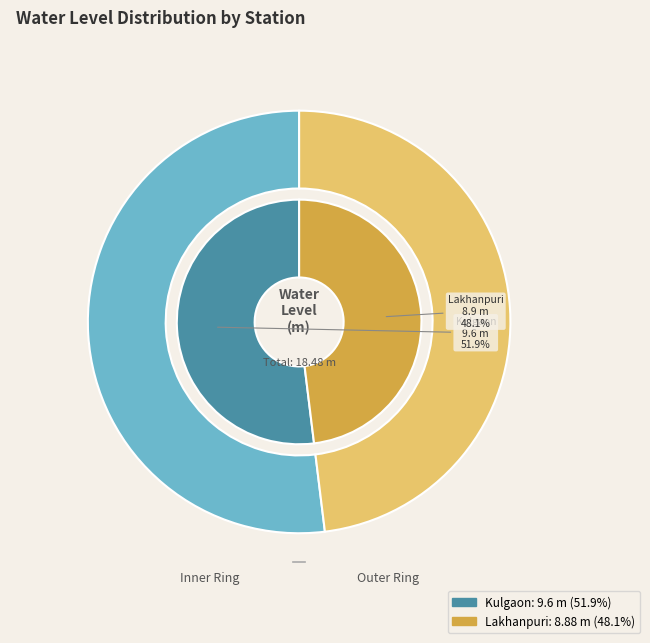

The Kulgaon slice represents 52% of the pie. True or false?

True